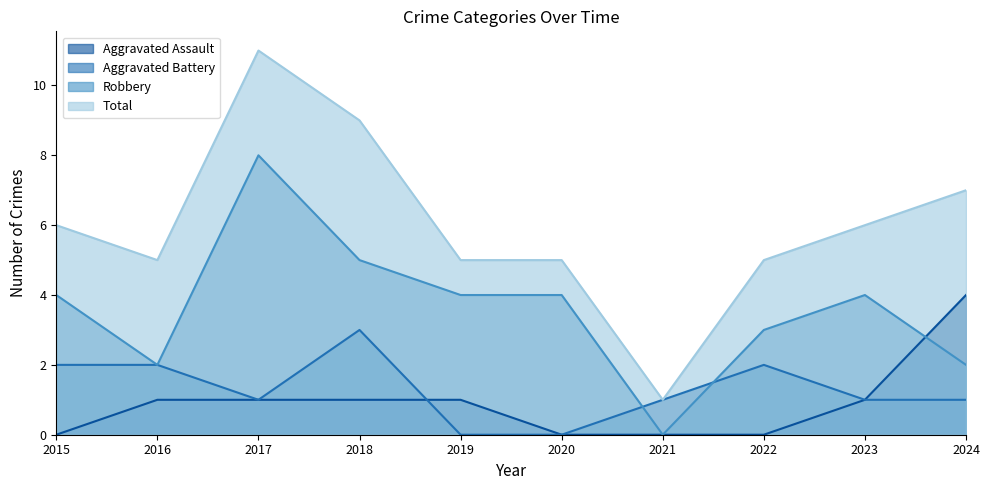

Which has a higher value, 2023 or 2018?

2023